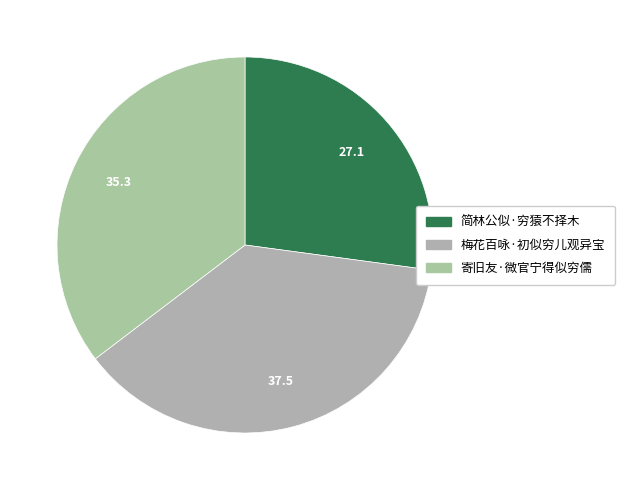

Which slice is the largest?

梅花百咏·初似穷儿观异宝